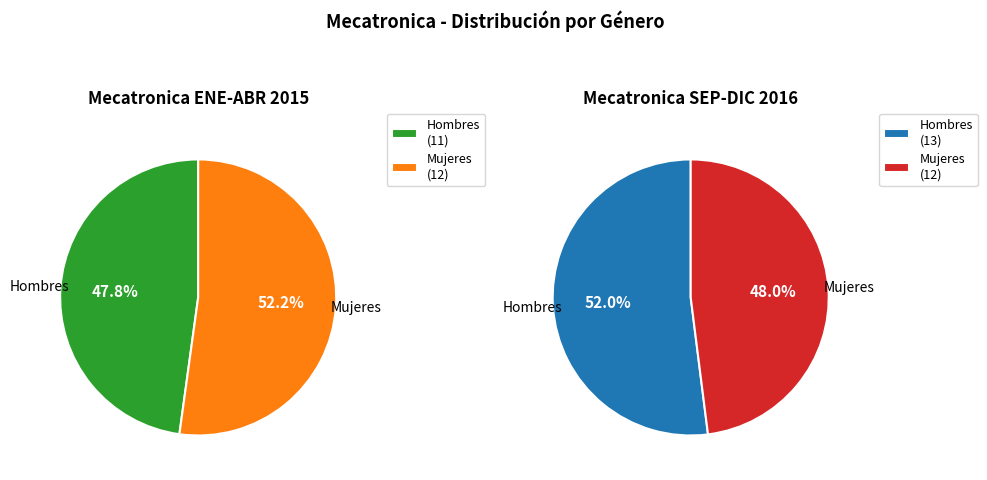

How many slices are in this pie chart?

2